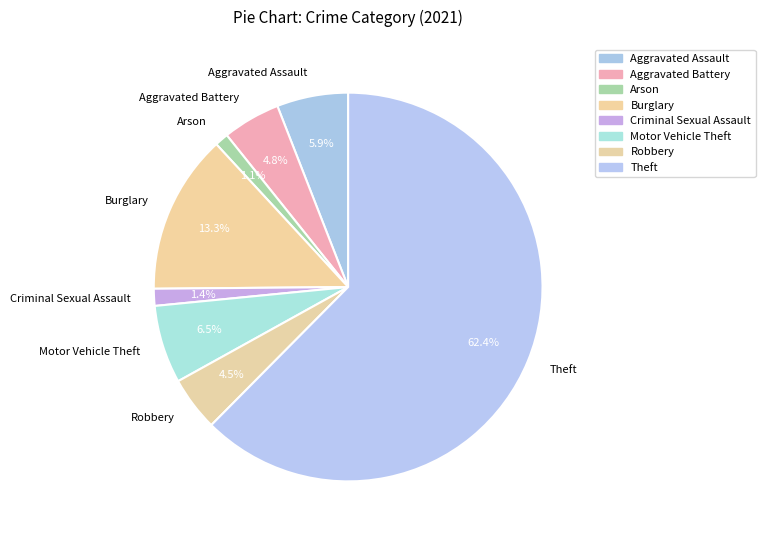

What portion of the pie excludes Motor Vehicle Theft?

93.5%